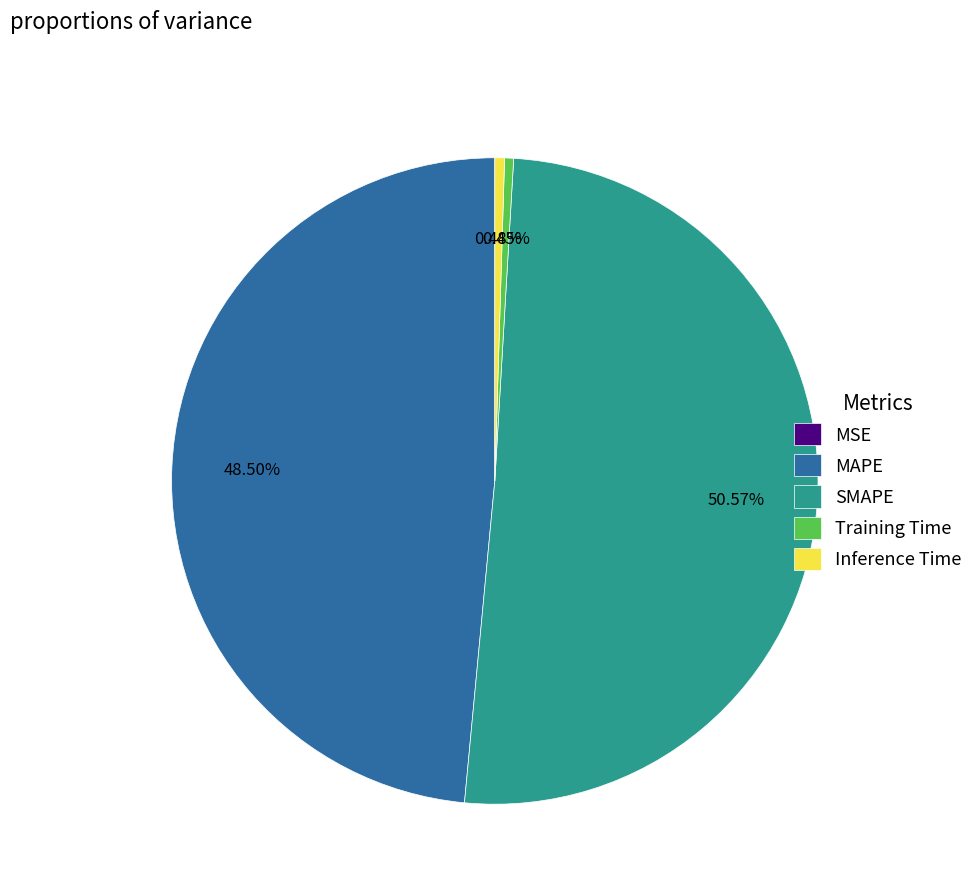

What is the largest slice in the pie chart?

SMAPE